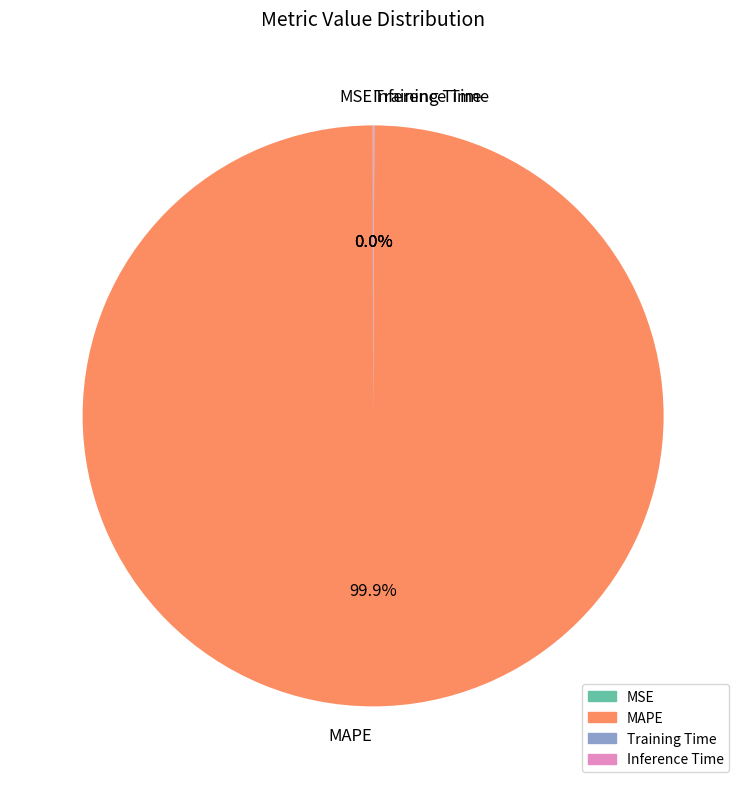

Which category has the biggest portion of the pie?

MAPE